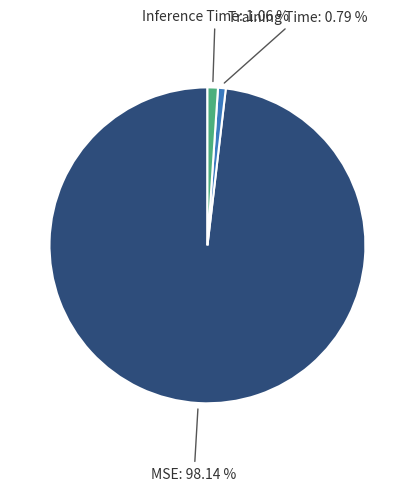

Is Training Time: 0.79 % the majority of the pie?

No